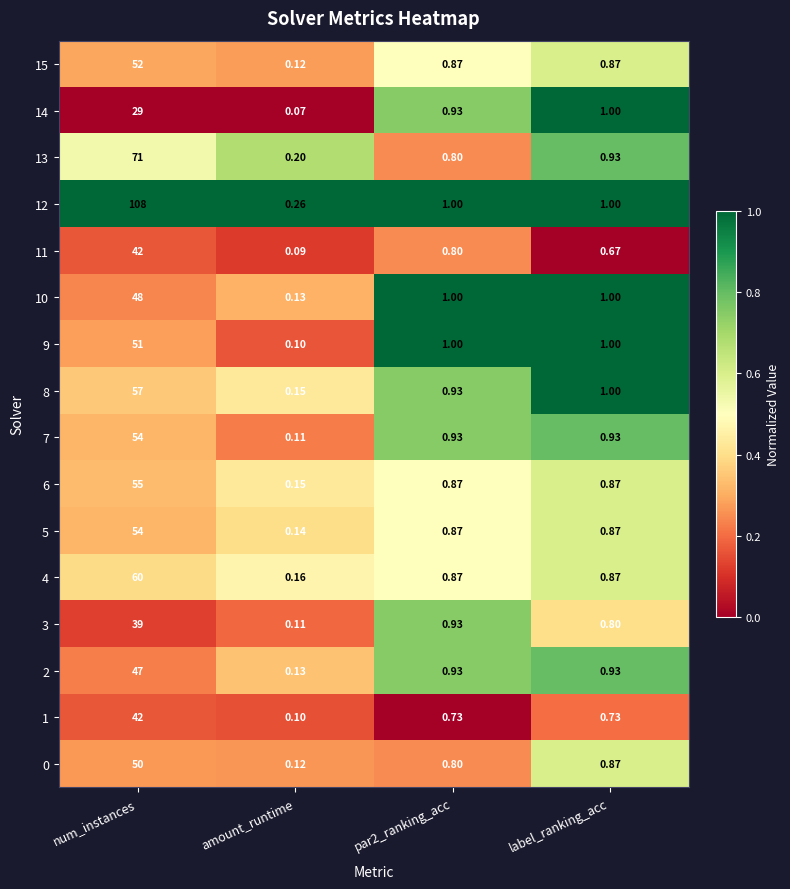

At which label does 9 first exceed 1?

num_instances